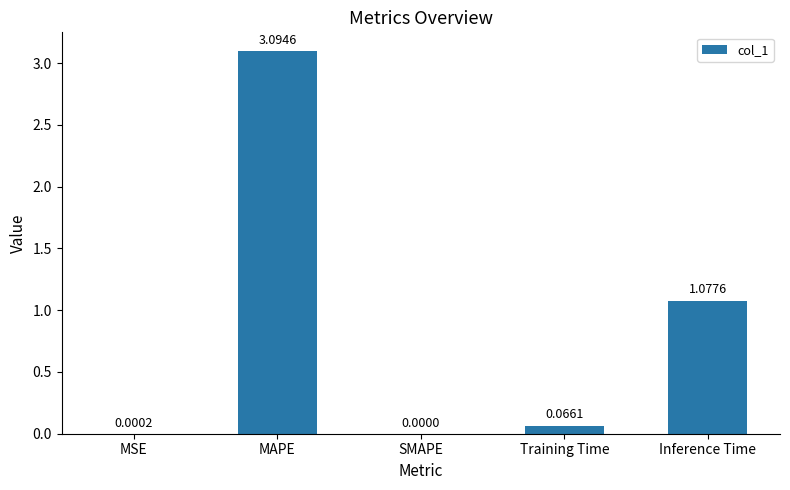

How many data points does each series have?

5